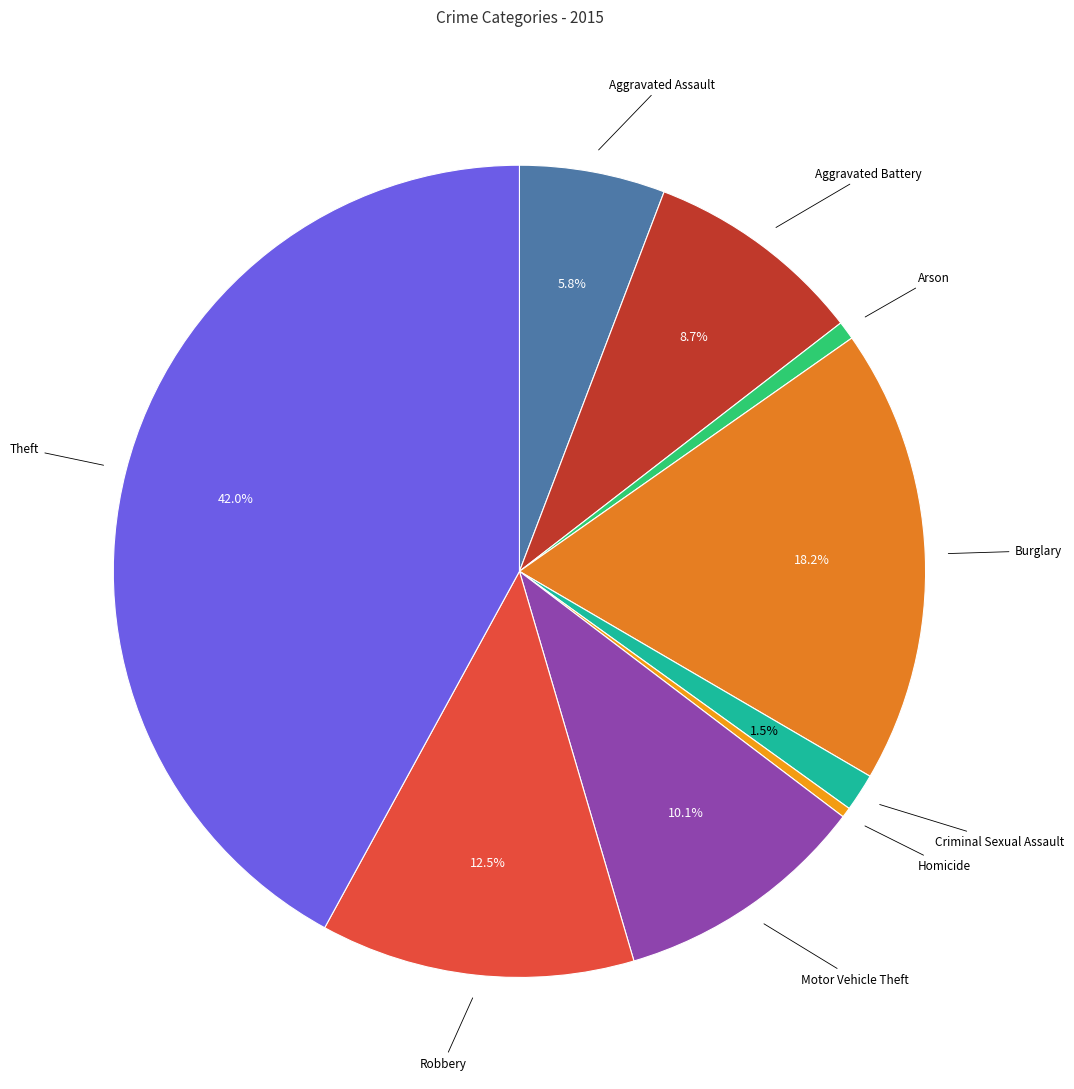

How many slices are in this pie chart?

9